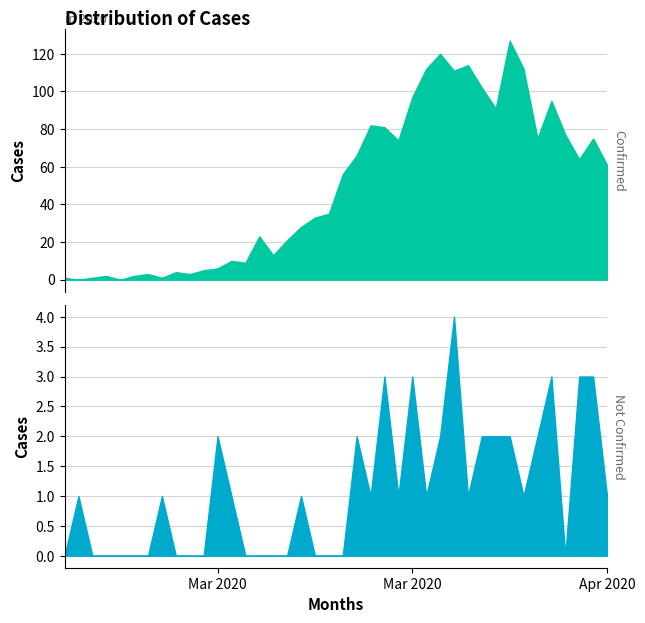

How many times do not-confirmed and value cross each other?

2